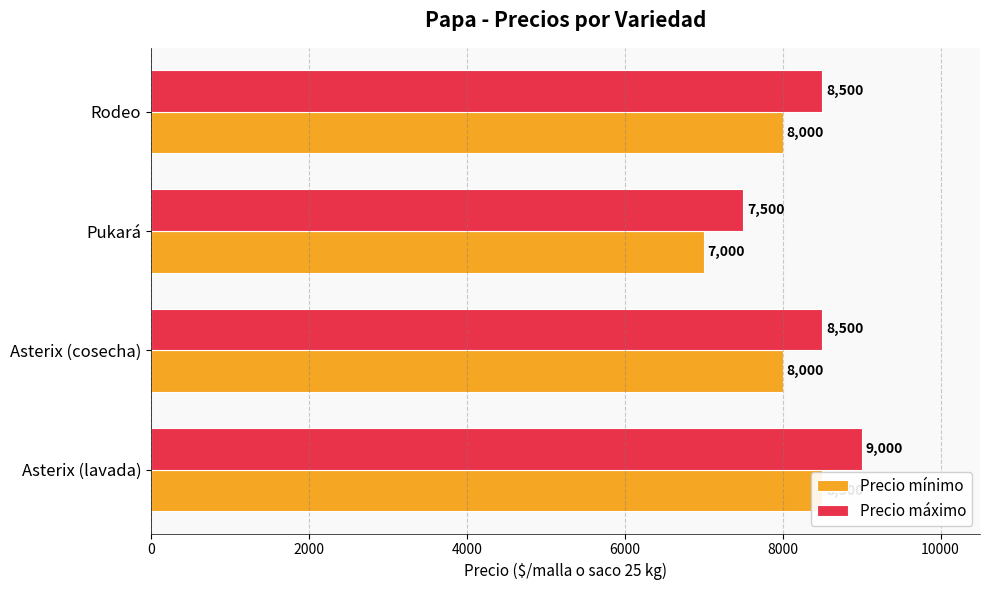

Reading left to right, extract all data points from this chart.

Precio mínimo: 8500	8000	7000	8000
Precio máximo: 9000	8500	7500	8500